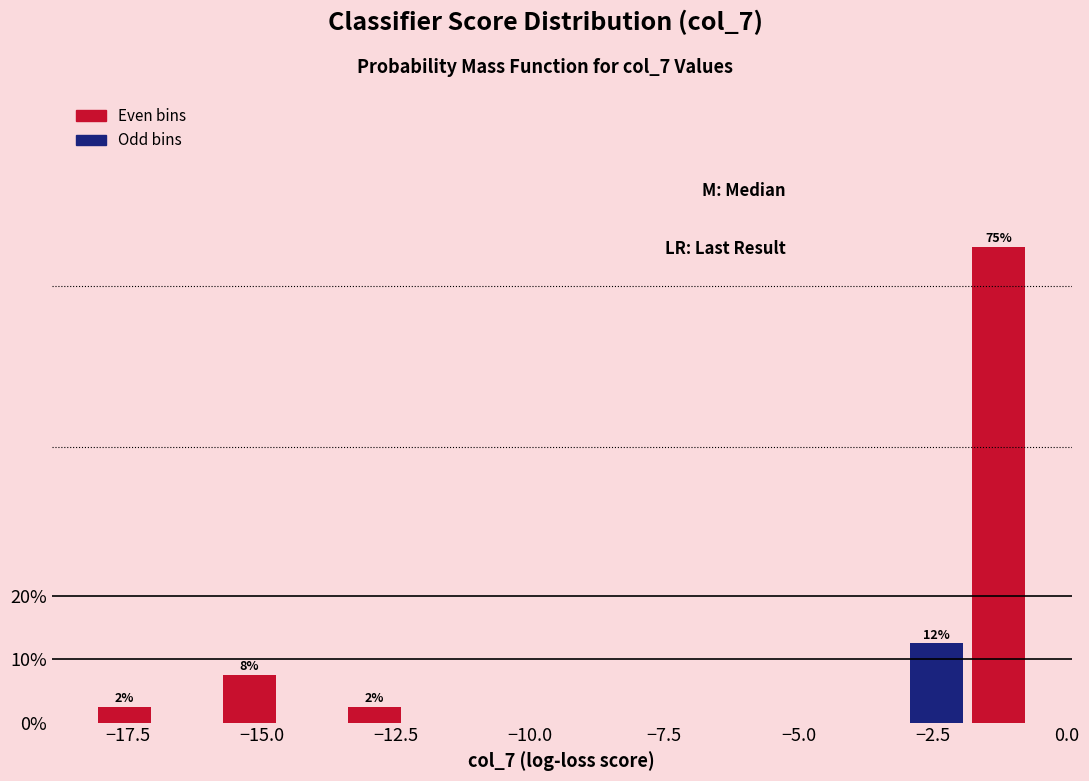

Around what value on the x-axis is the tallest bar? Give the approximate position of its centre, as read against the axis.

-1.5